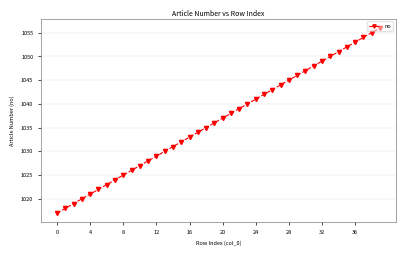

What is the difference between the maximum and minimum values?

39